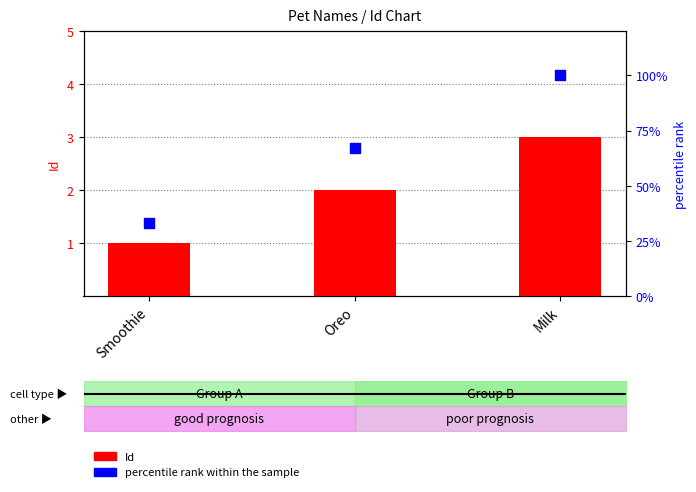

What is the total value across all series at Milk?

103